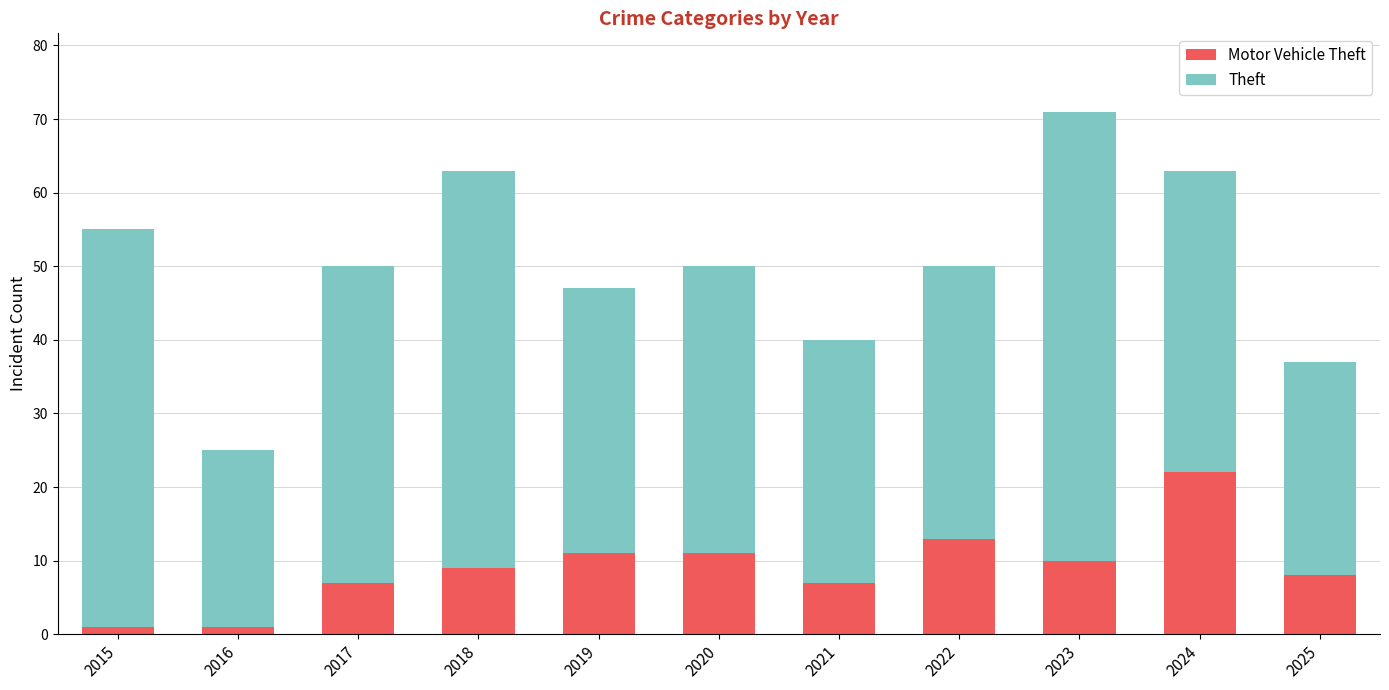

What is the total value across all series at 2024?

63